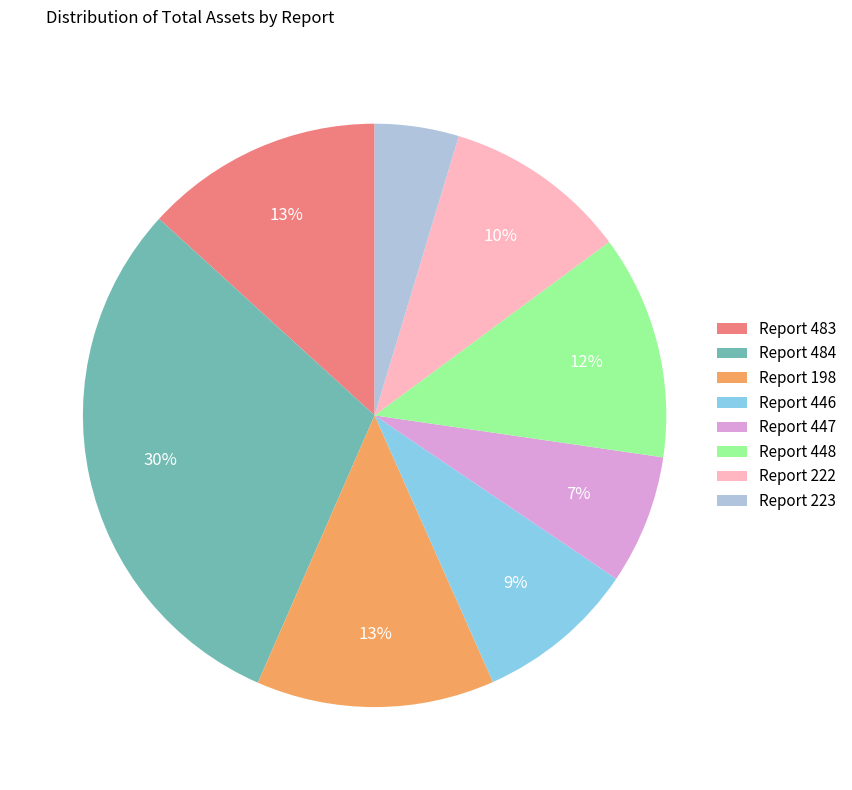

Is there any slice that represents more than half of the pie?

No